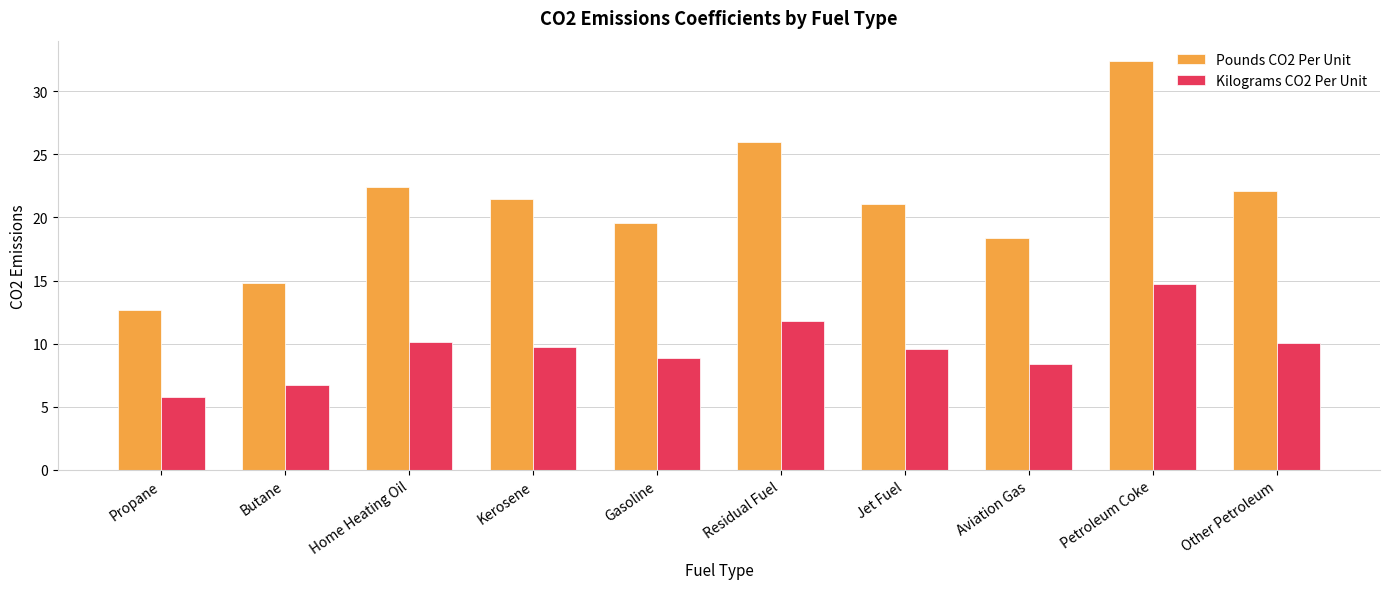

The Pounds CO2 Per Unit series shows 9.3 at Butane. True or false?

False